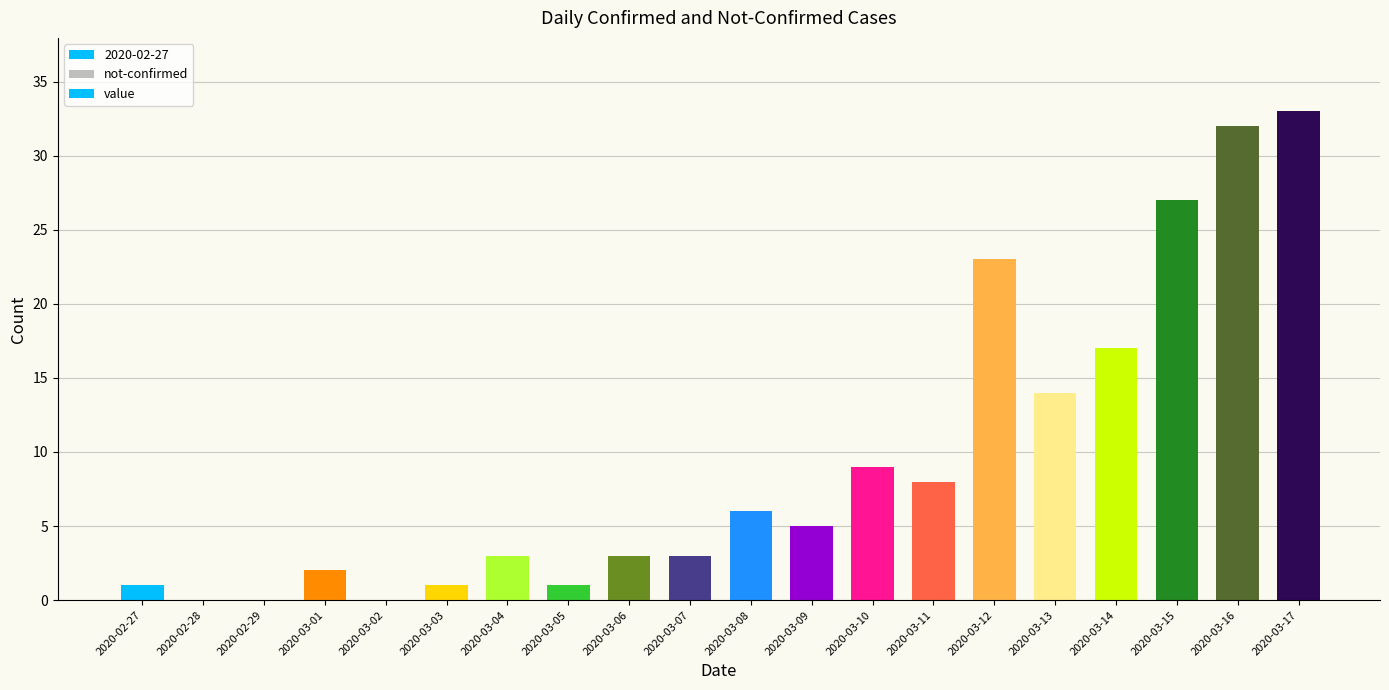

How many data points does each series have?

20